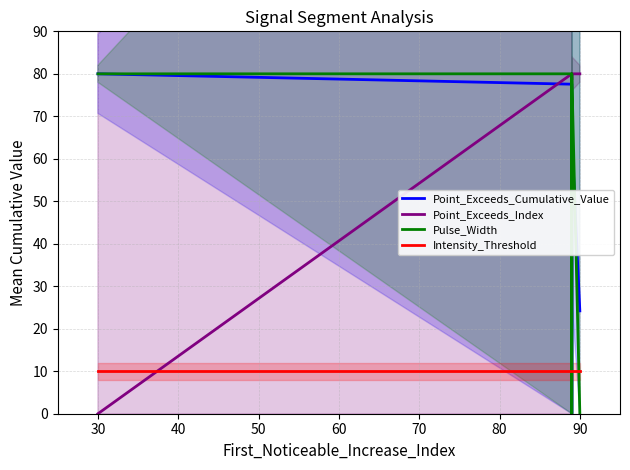

Is the value of Intensity_Threshold at 30 greater than the value of Pulse_Width at 50?

No